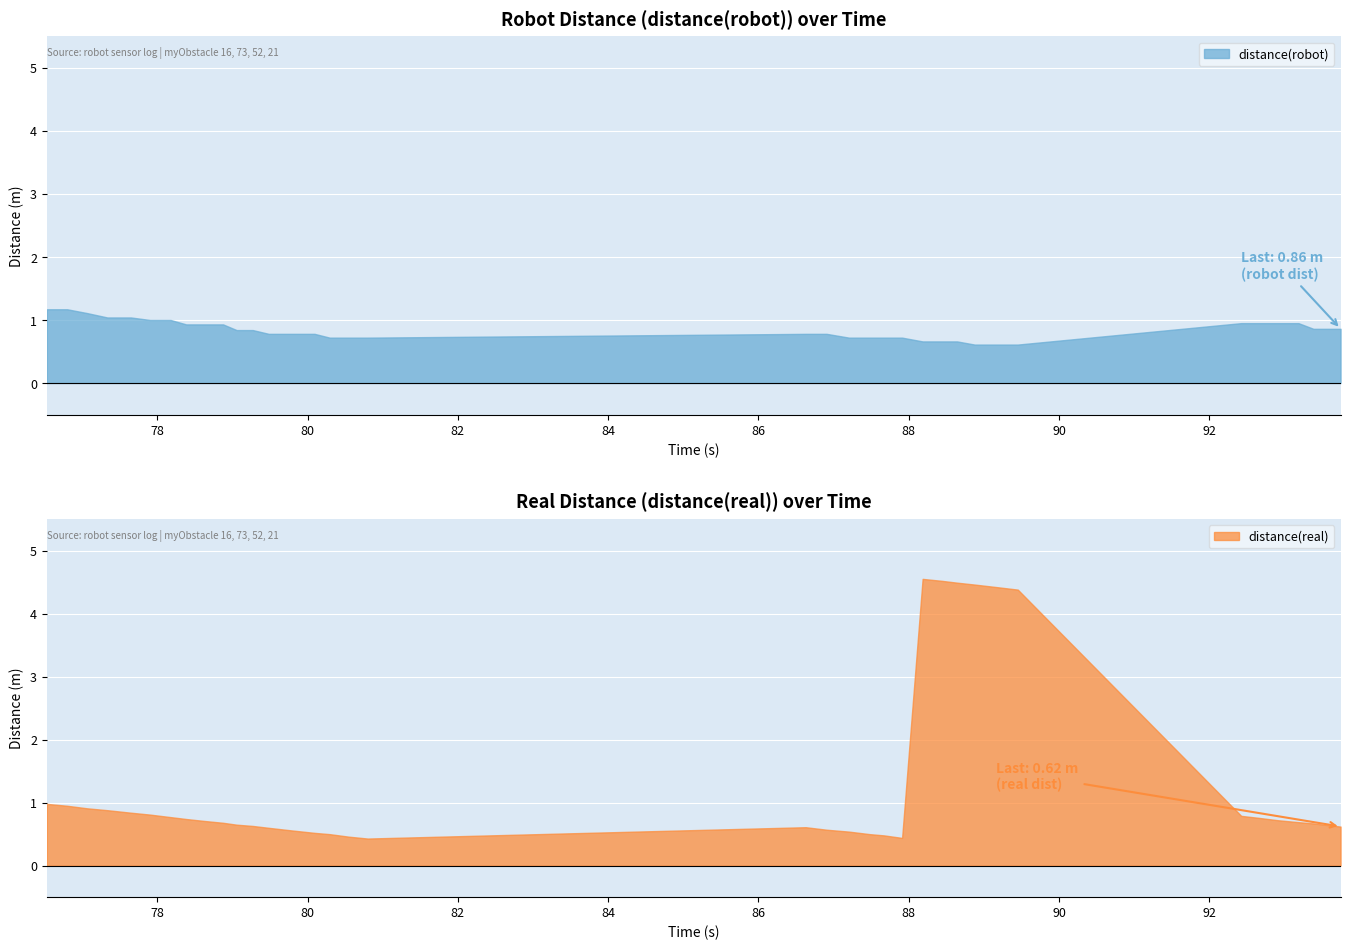

How many data points does each series have?

38